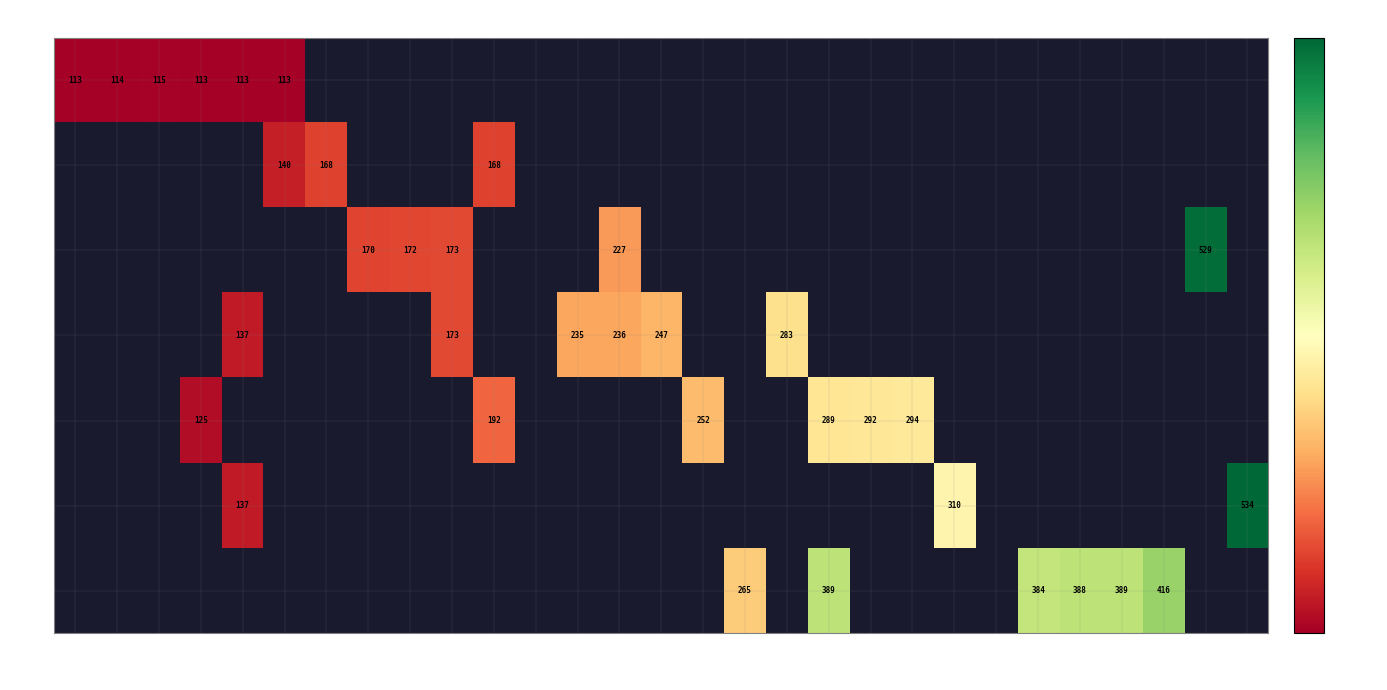

Is it true that 25 equals 534 at 534?

True